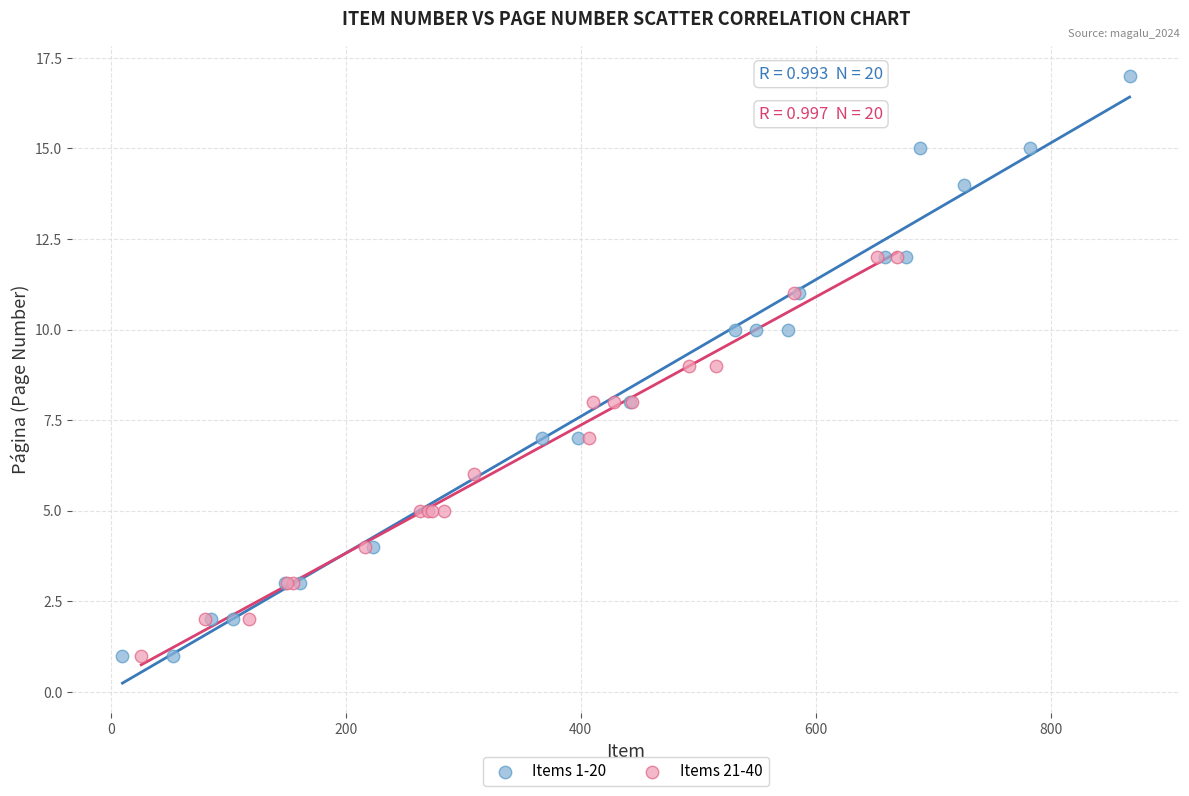

Which series contains the highest Y value?

Items 1-20